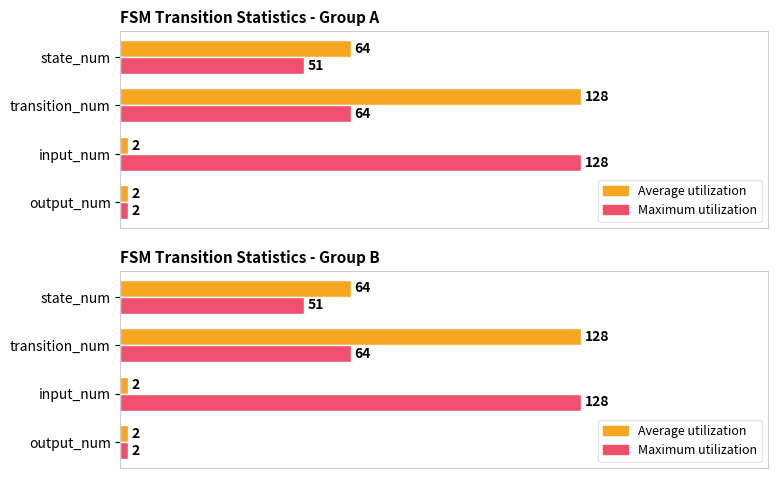

Is the value of Maximum utilization at output_num greater than the value of Average utilization at transition_num?

No